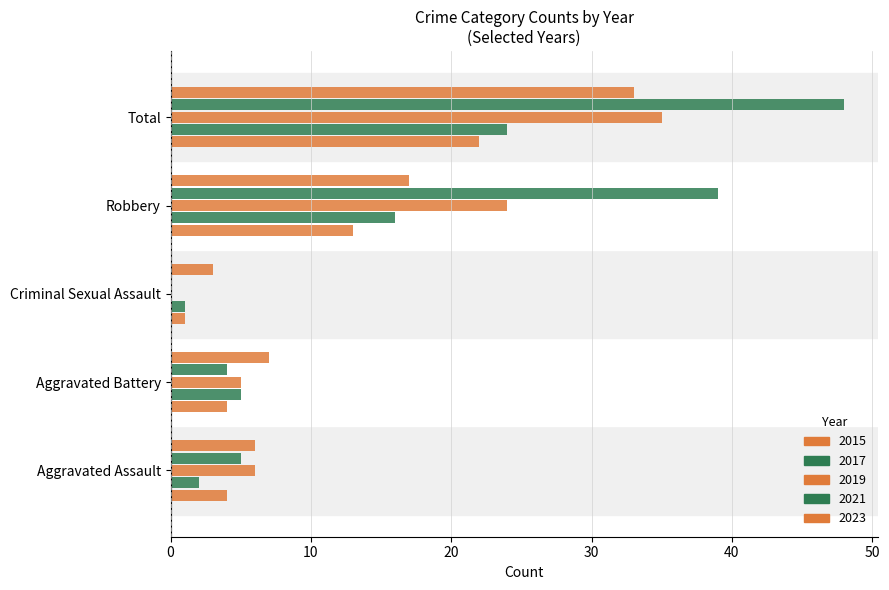

What is the difference between the highest and lowest values at Total?

26